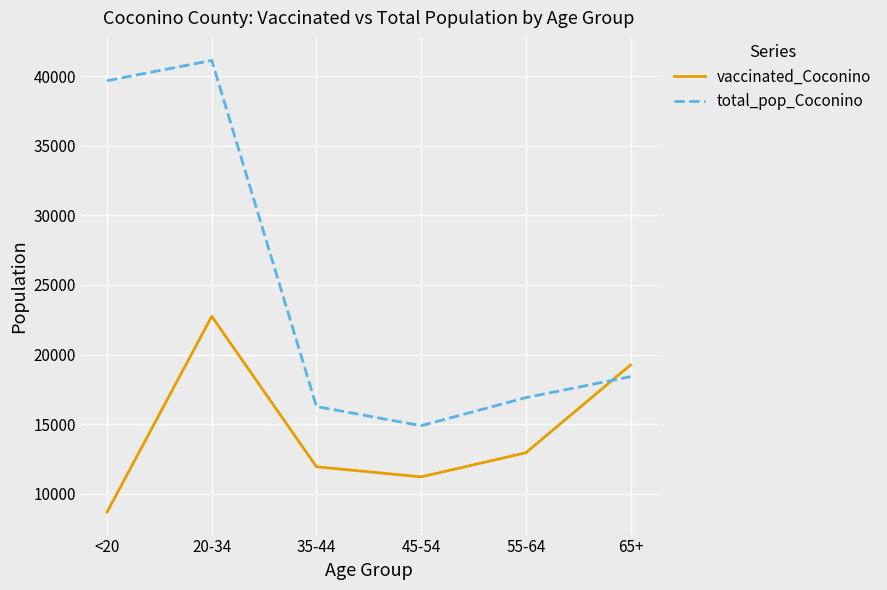

Does the chart display data point markers on the line(s)?

No